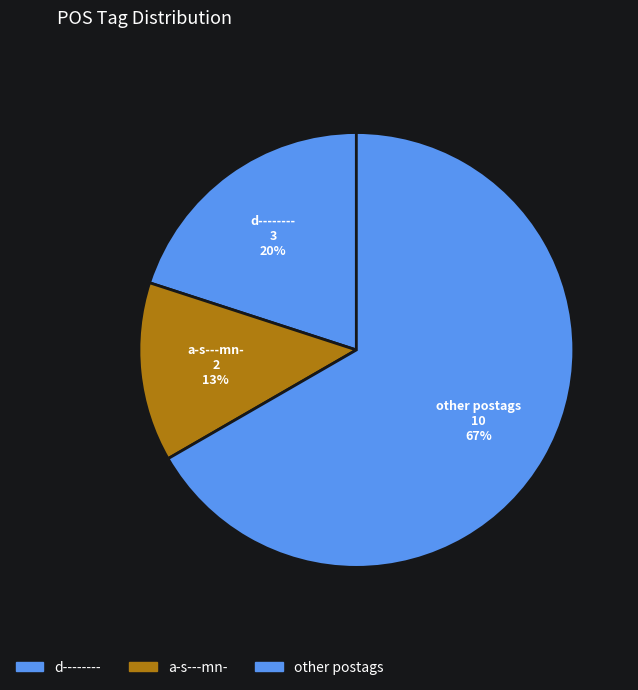

Count the number of slices in the pie.

3